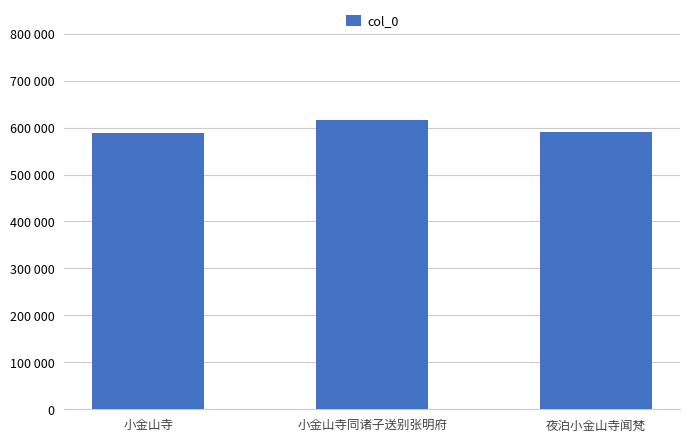

What is the maximum value shown in the chart?

615721